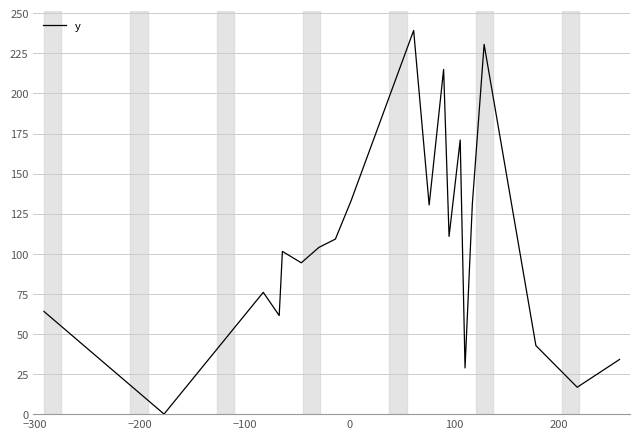

What is the maximum value shown in the chart?

239.3